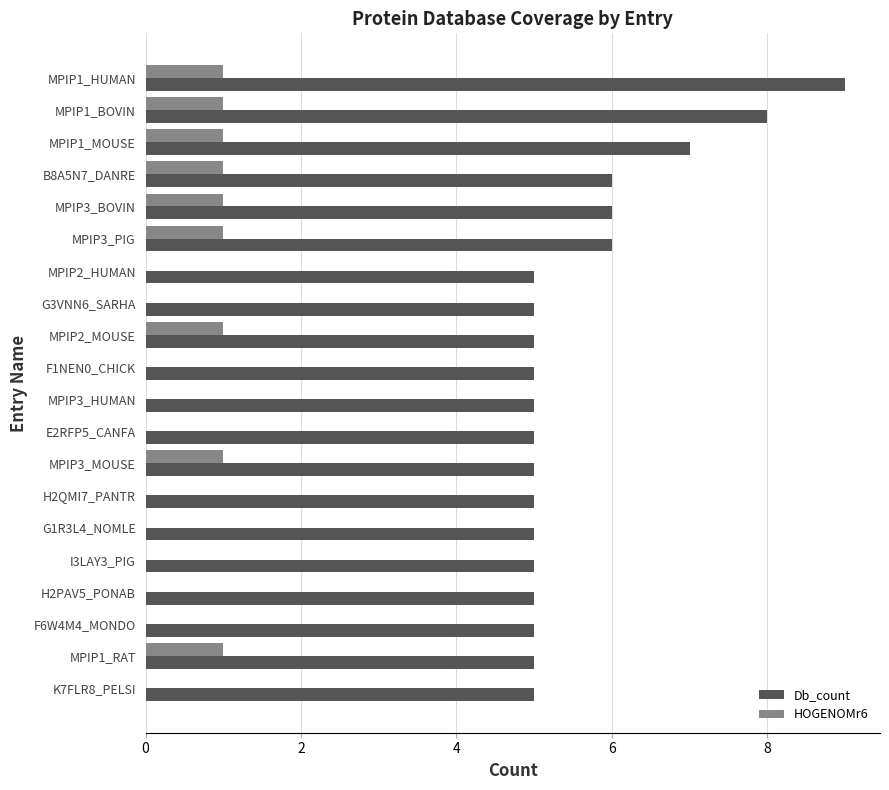

Between MPIP2_HUMAN and MPIP2_MOUSE, which series saw the biggest shift?

HOGENOMr6